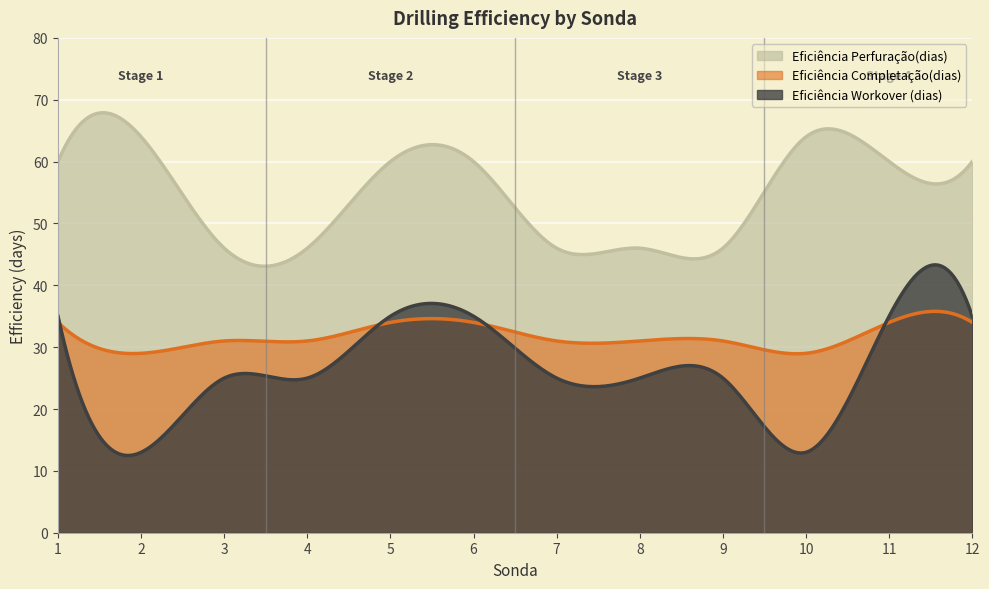

What is the sum of the Eficiência Workover (dias) values at 12 and 7?

60